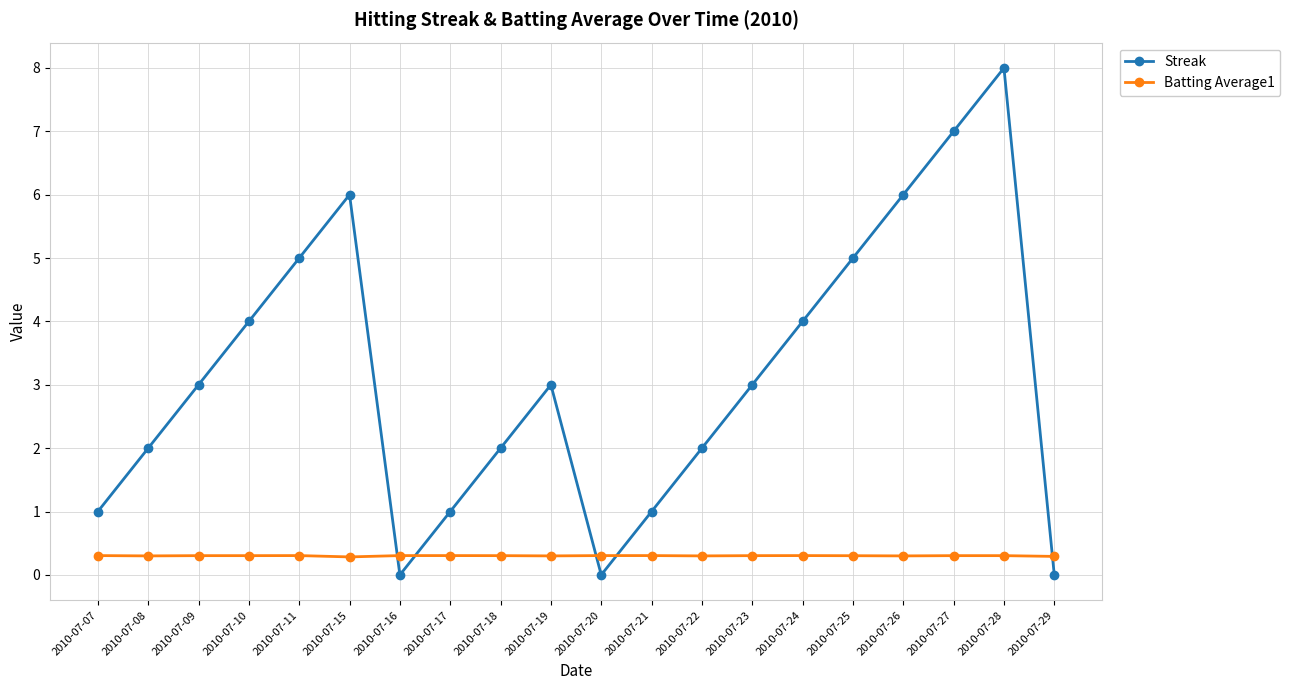

What is the highest value of the Batting Average1 series?

0.3